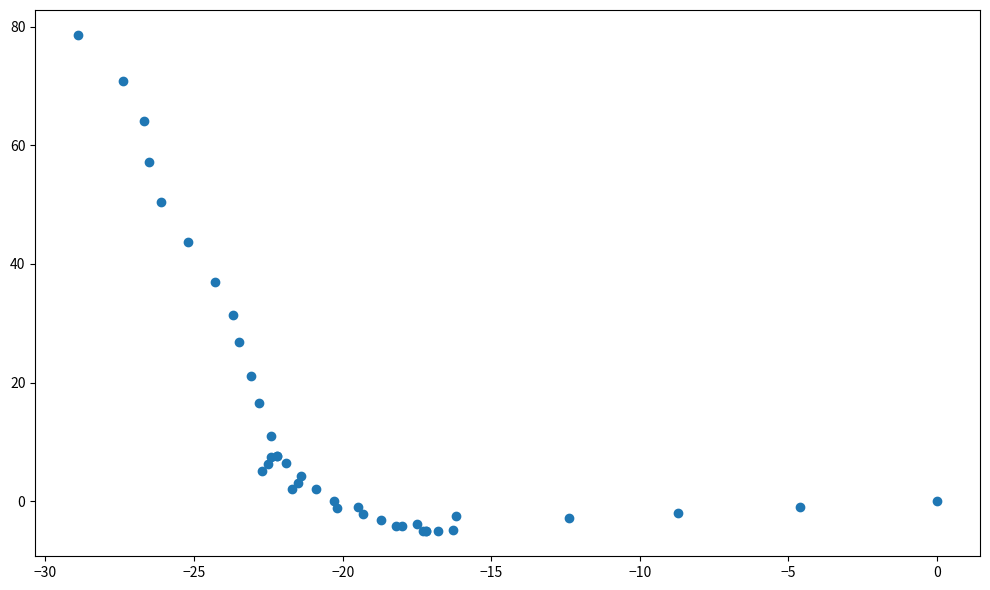

What Y value in the scatter plot is closest to 36?

37.0